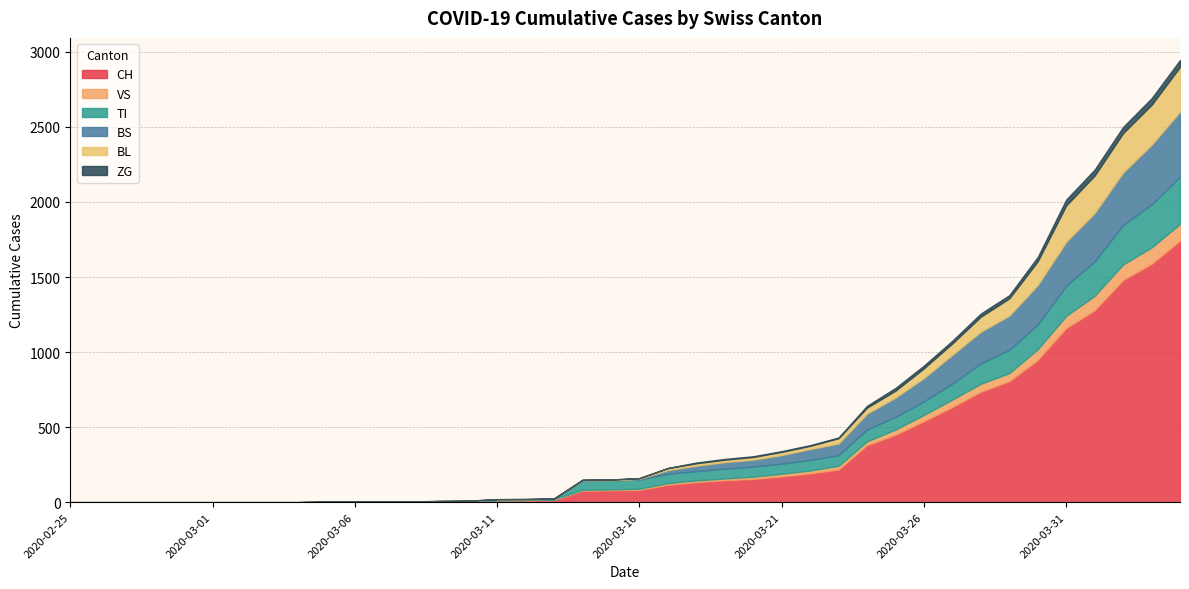

What is the label of the 34th point from the left?

2020-03-29